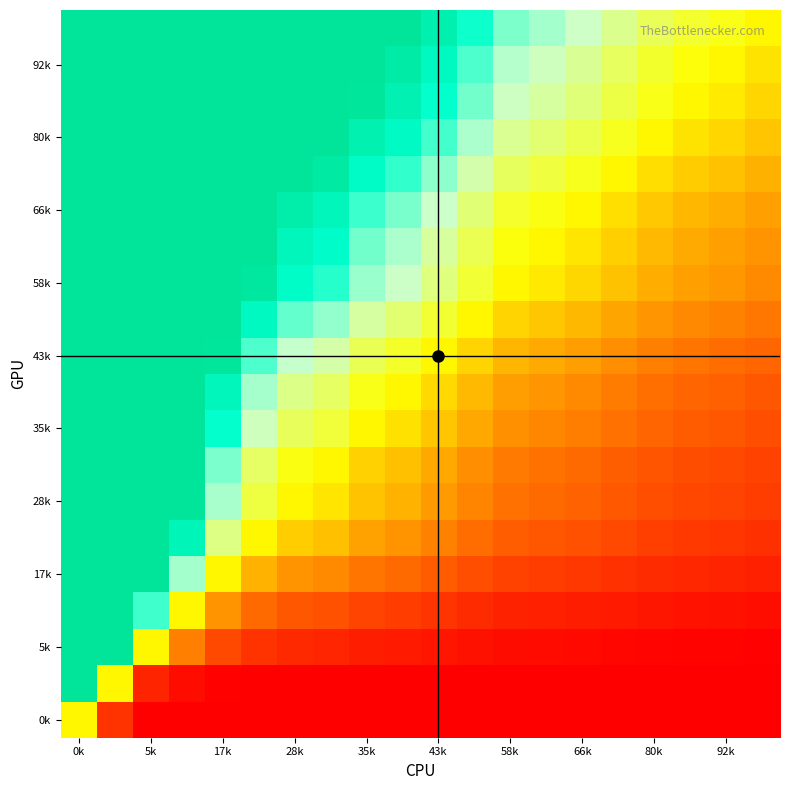

At how many categories does at least one series exceed 177?

1